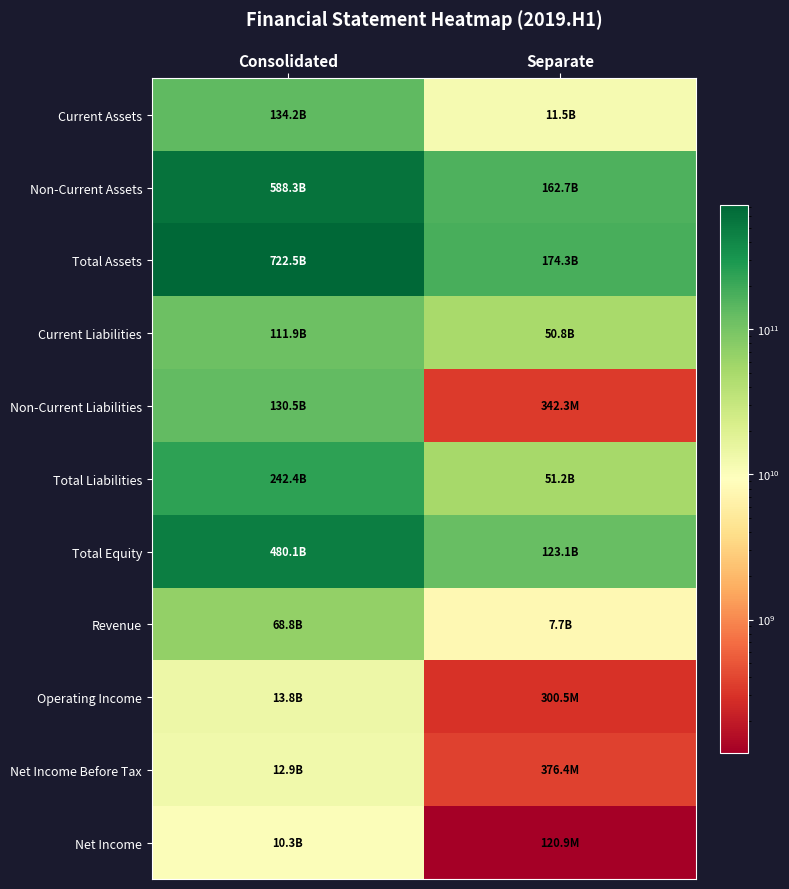

Reading left to right, list all the values displayed in this chart.

Current Assets: Consolidated=134184879051	Separate=11546698485
Non-Current Assets: Consolidated=588336891551	Separate=162718766142
Total Assets: Consolidated=722521770602	Separate=174265464627
Current Liabilities: Consolidated=111933469689	Separate=50836692873
Non-Current Liabilities: Consolidated=130455532307	Separate=342273341
Total Liabilities: Consolidated=242389001996	Separate=51178966214
Total Equity: Consolidated=480132768606	Separate=123086498413
Revenue: Consolidated=68794420324	Separate=7696563608
Operating Income: Consolidated=13840640448	Separate=300507229
Net Income Before Tax: Consolidated=12916681191	Separate=376418719
Net Income: Consolidated=10319391360	Separate=120915593